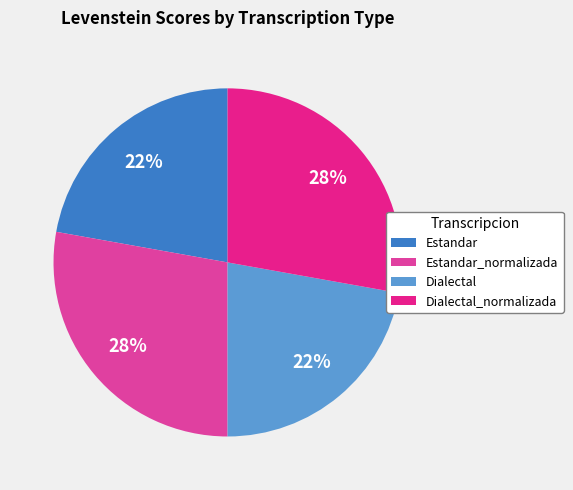

What is the ratio of the value at Dialectal to the value at Dialectal_normalizada?

0.8